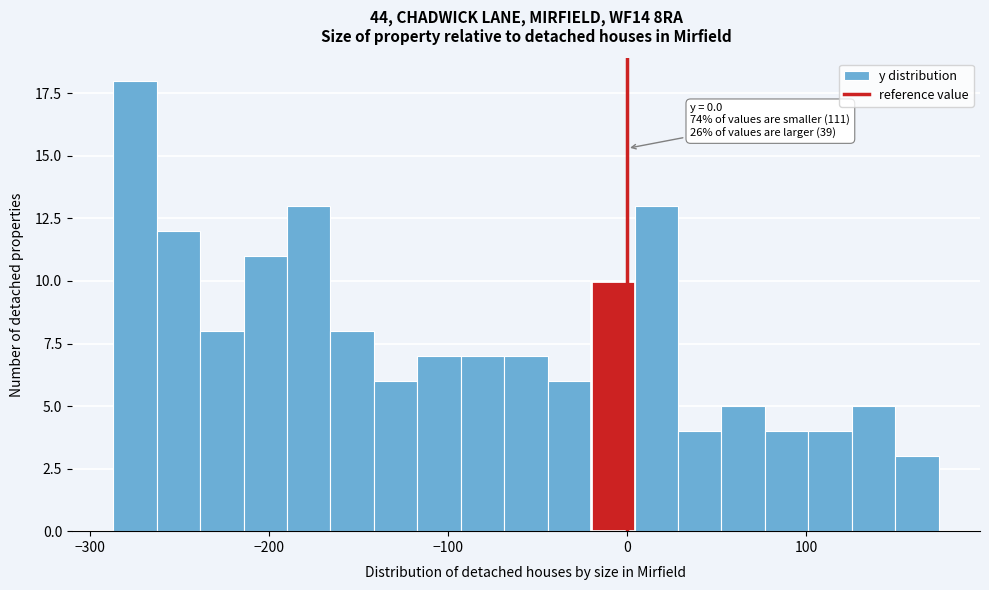

Read against the x-axis, roughly where is the centre of the tallest bar?

-270